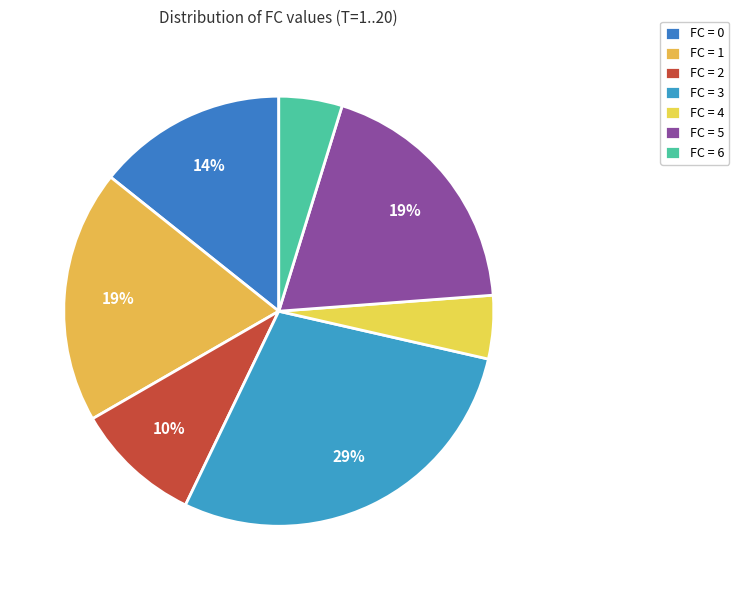

Count the number of slices in the pie.

7